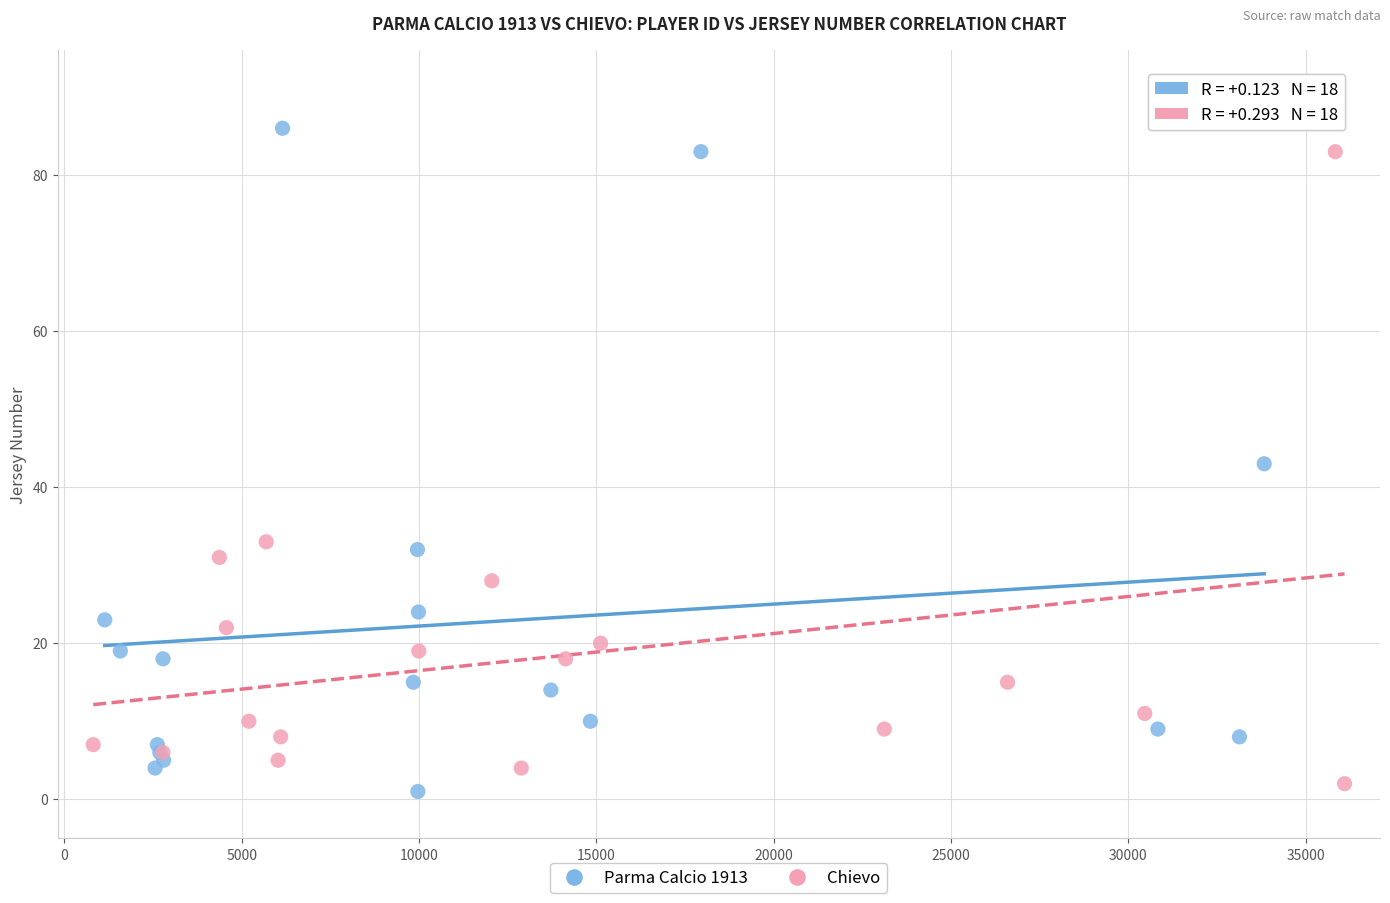

Which series has the widest spread of Y values?

Parma Calcio 1913